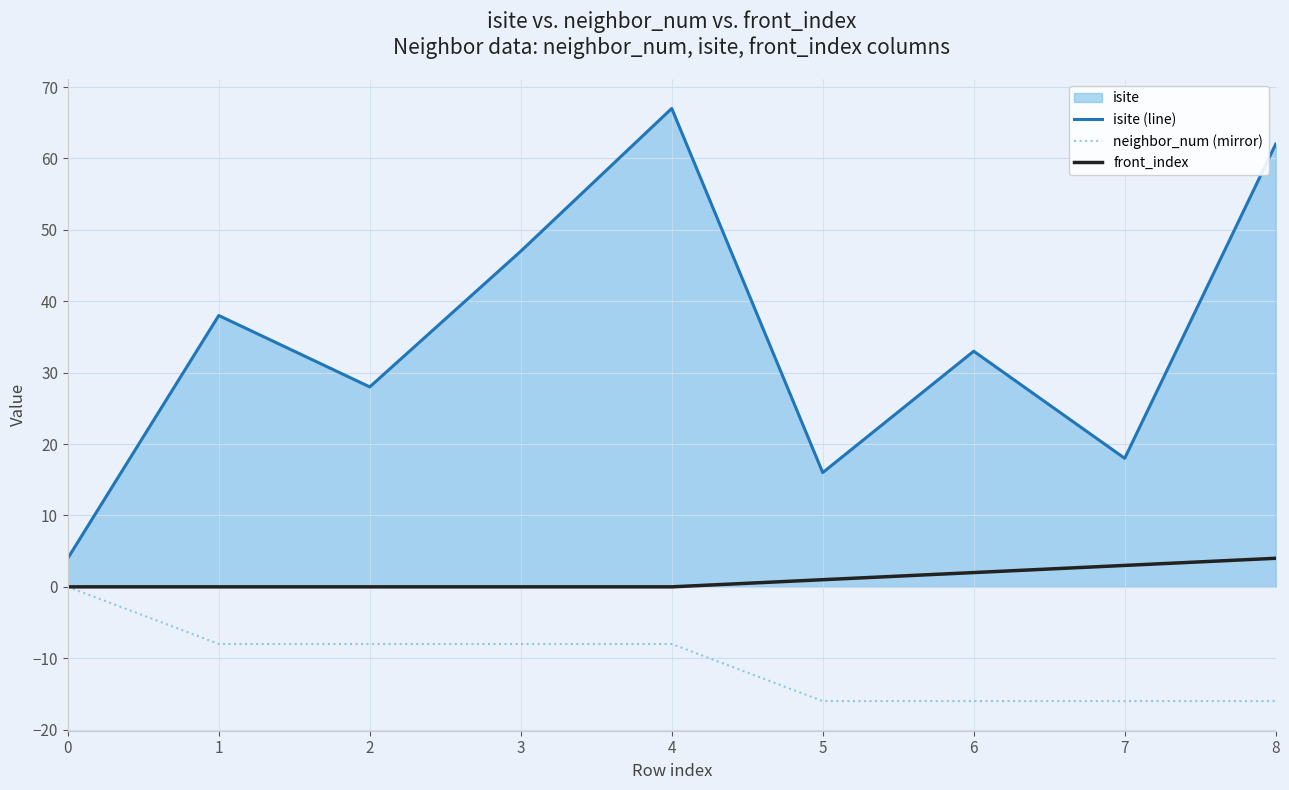

The value of isite (line) at 0 is 2. True or false?

False